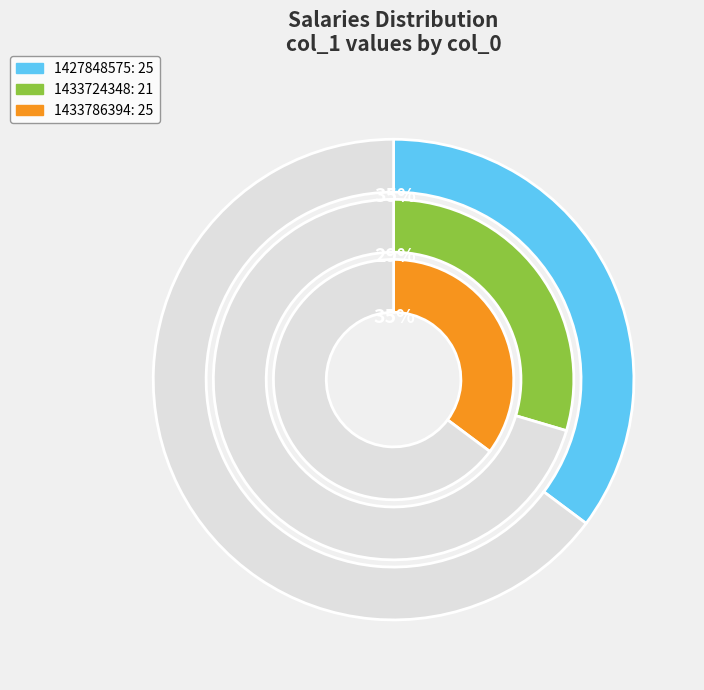

To the nearest percent, what percentage of the pie is 1433786394?

35%